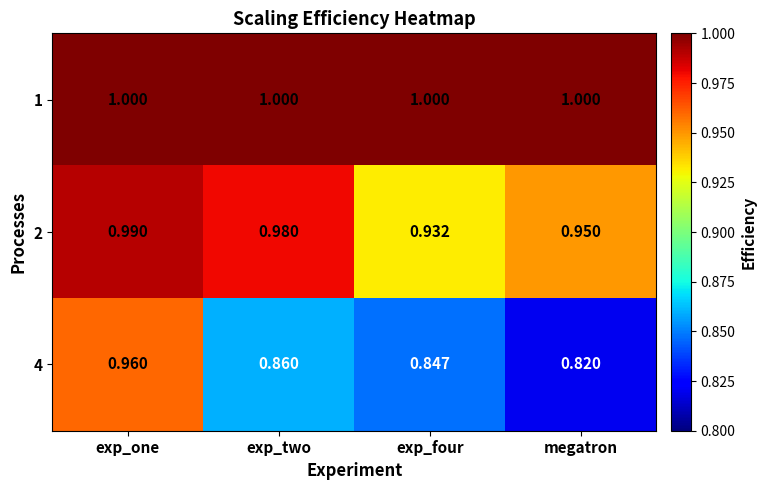

At which category is the sum across all series the highest?

exp_one